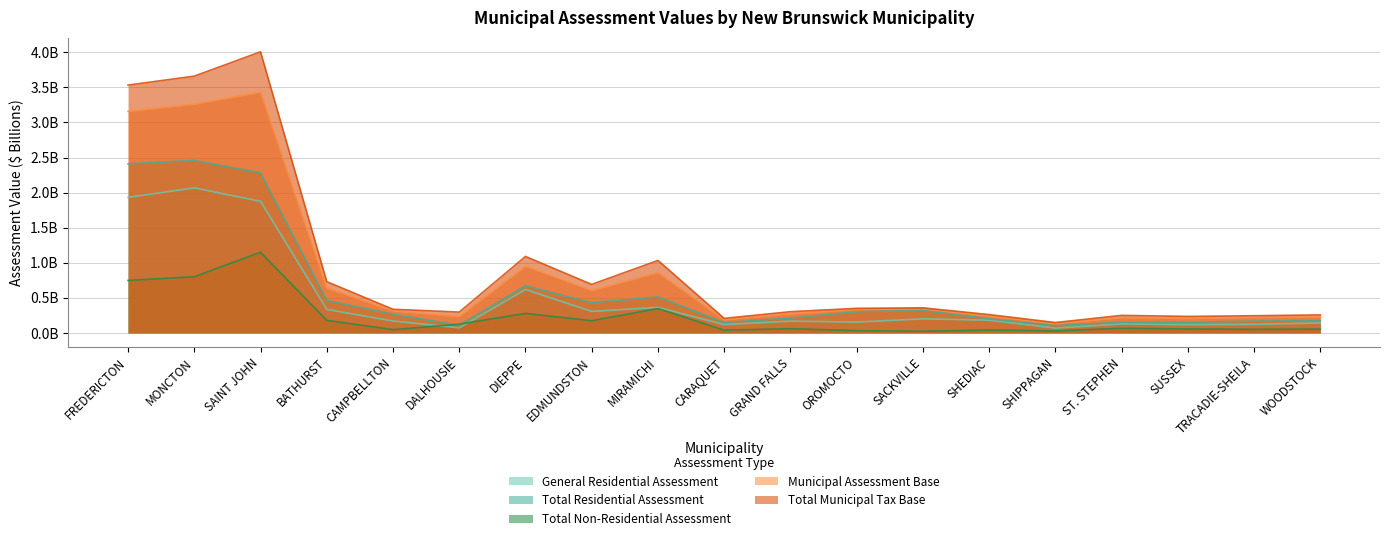

Where is the first local minimum for General Residential Assessment?

DALHOUSIE